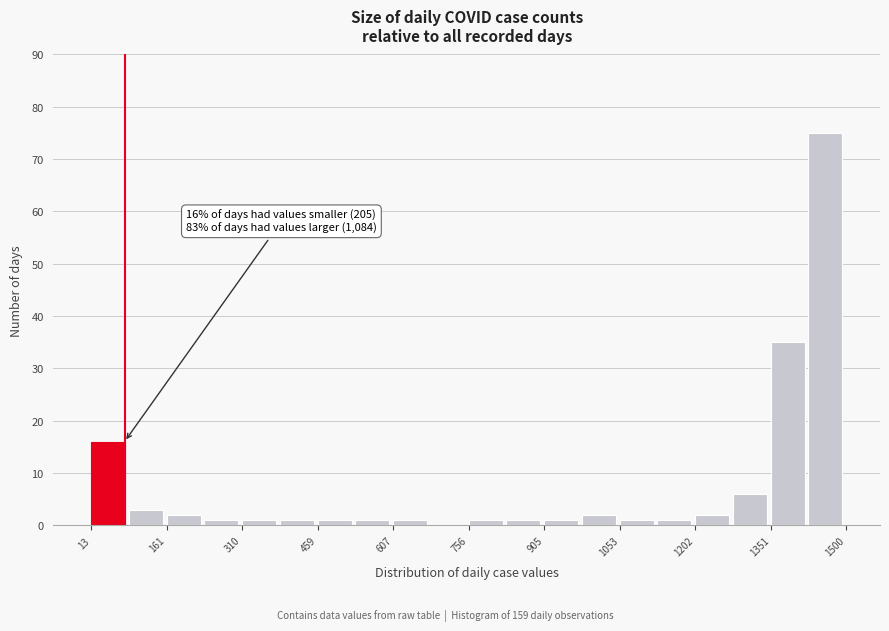

Around what value on the x-axis is the tallest bar? Give the approximate position of its centre, as read against the axis.

1460